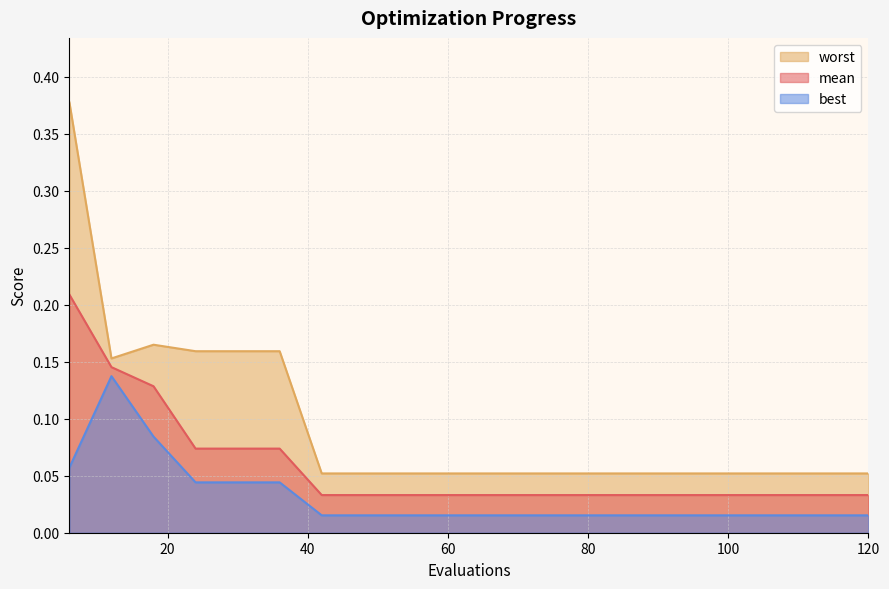

What is the difference between the maximum and minimum values in the worst series?

0.3